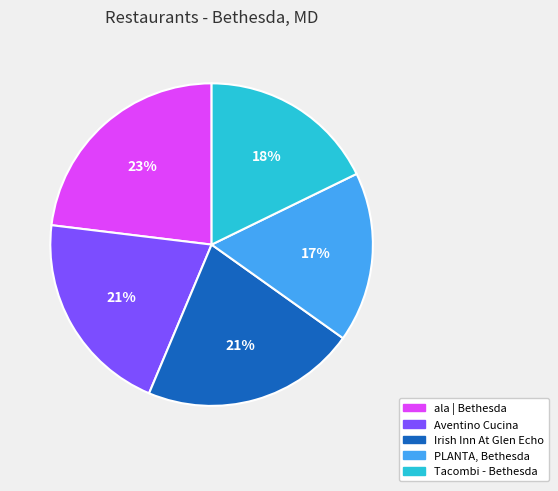

Is Tacombi - Bethesda the majority of the pie?

No